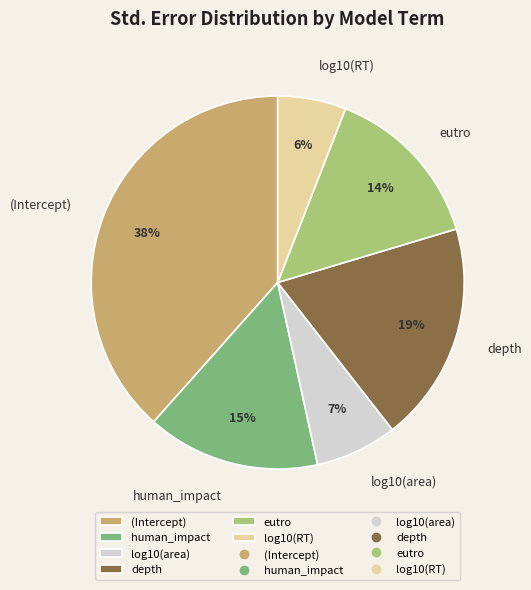

Rank the categories by value from lowest to highest.

log10(RT), log10(area), eutro, human_impact, depth, (Intercept)